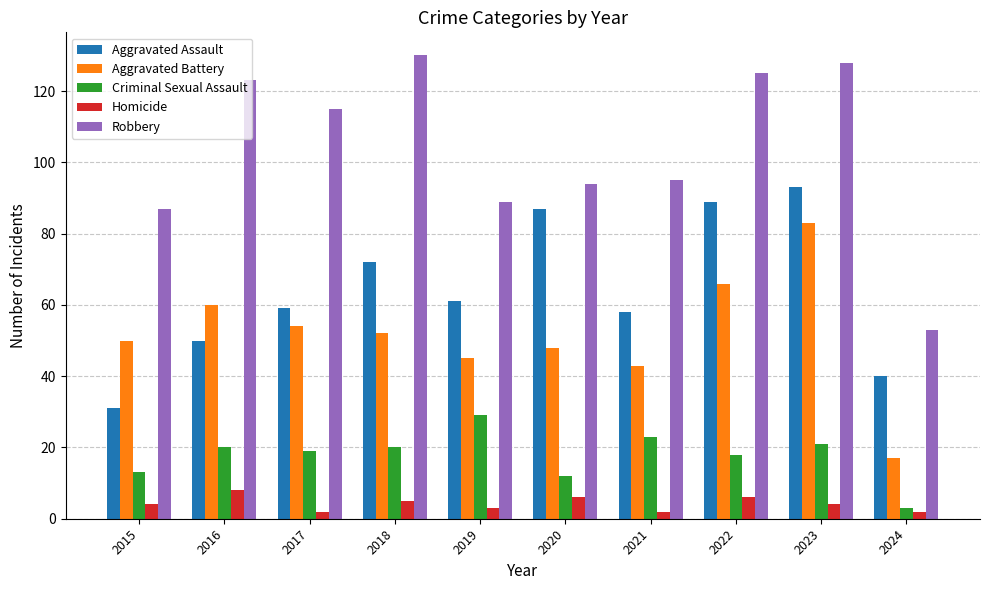

Which series changed the most between 2015 and 2019?

Aggravated Assault